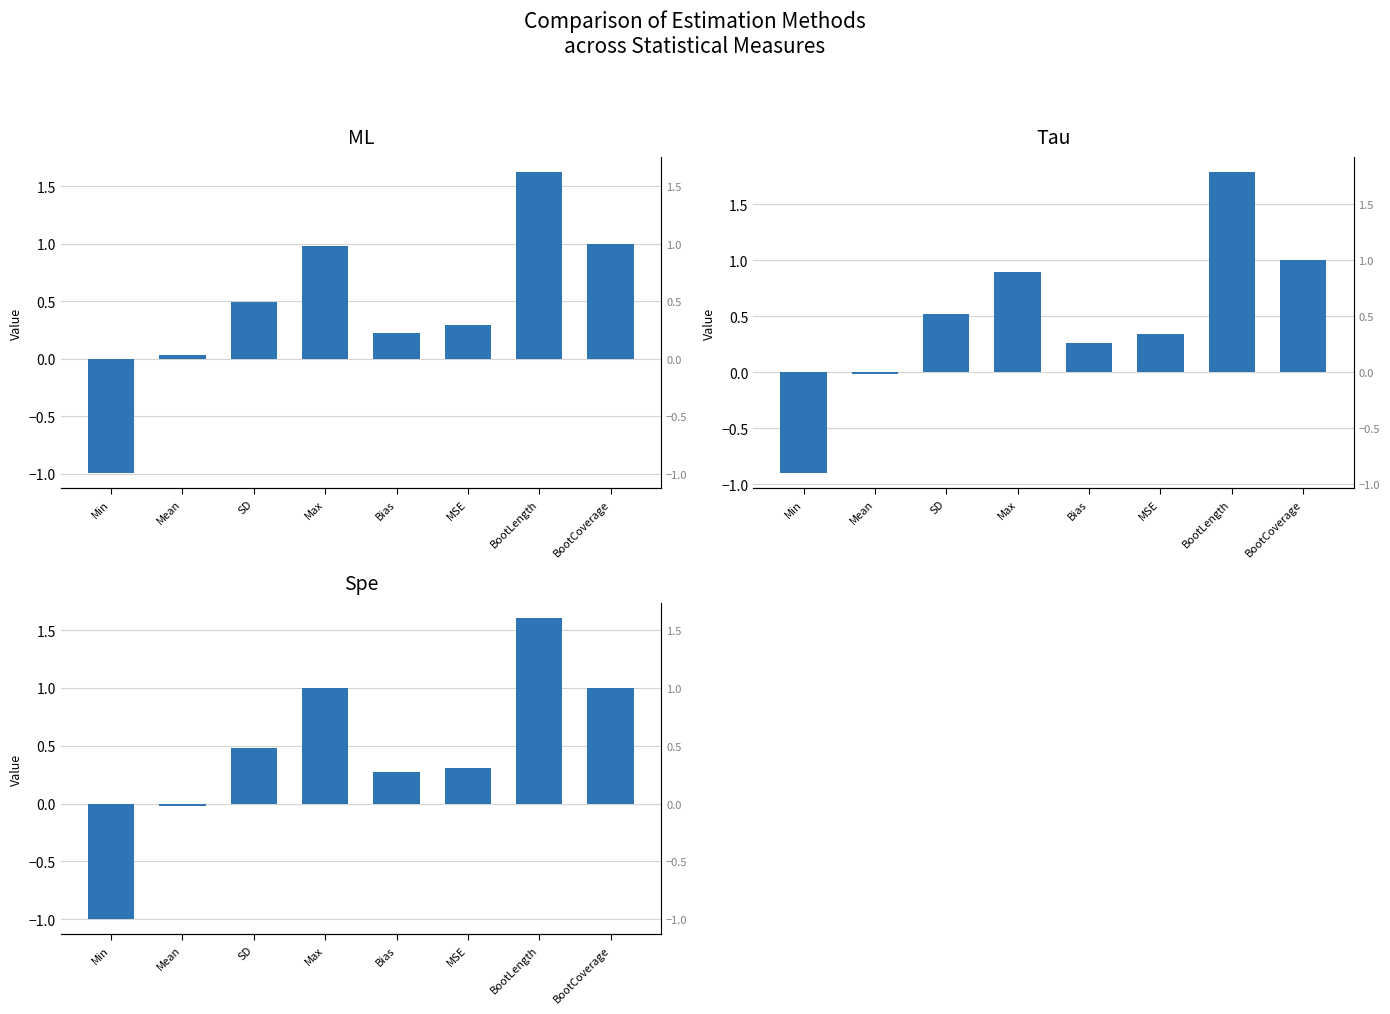

At how many categories does at least one series exceed 0?

7